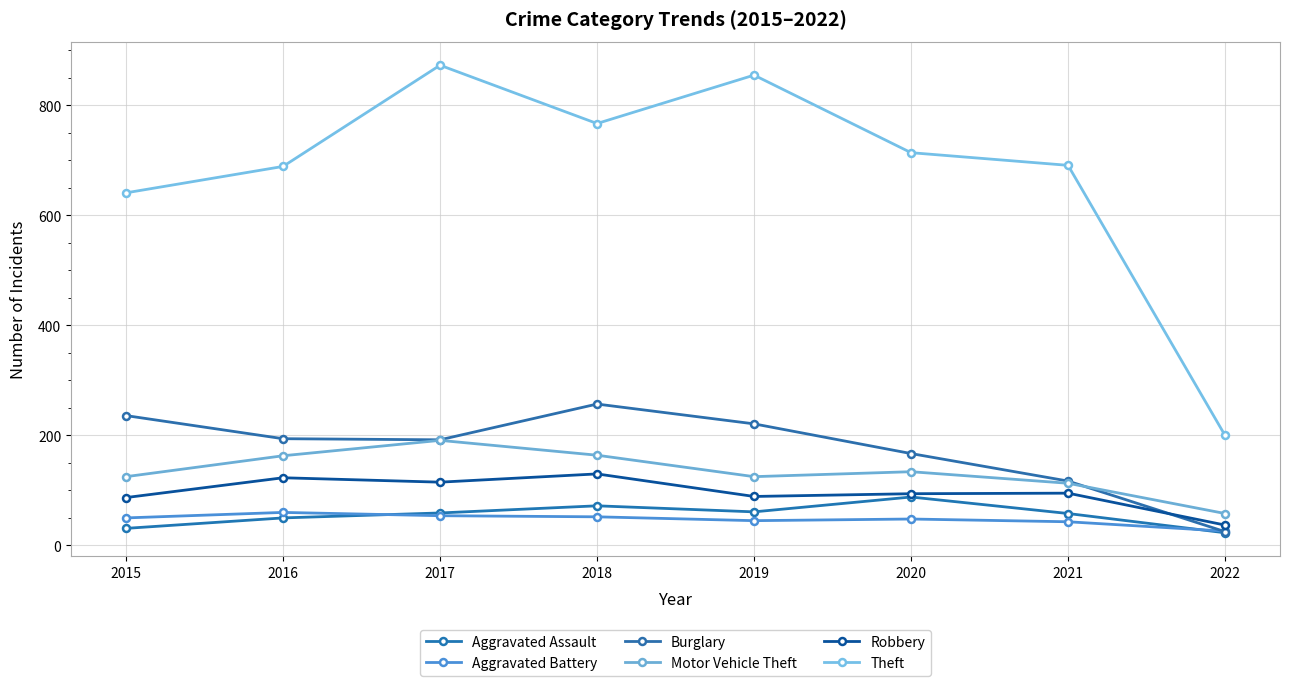

What is the lowest value of the Motor Vehicle Theft series?

58